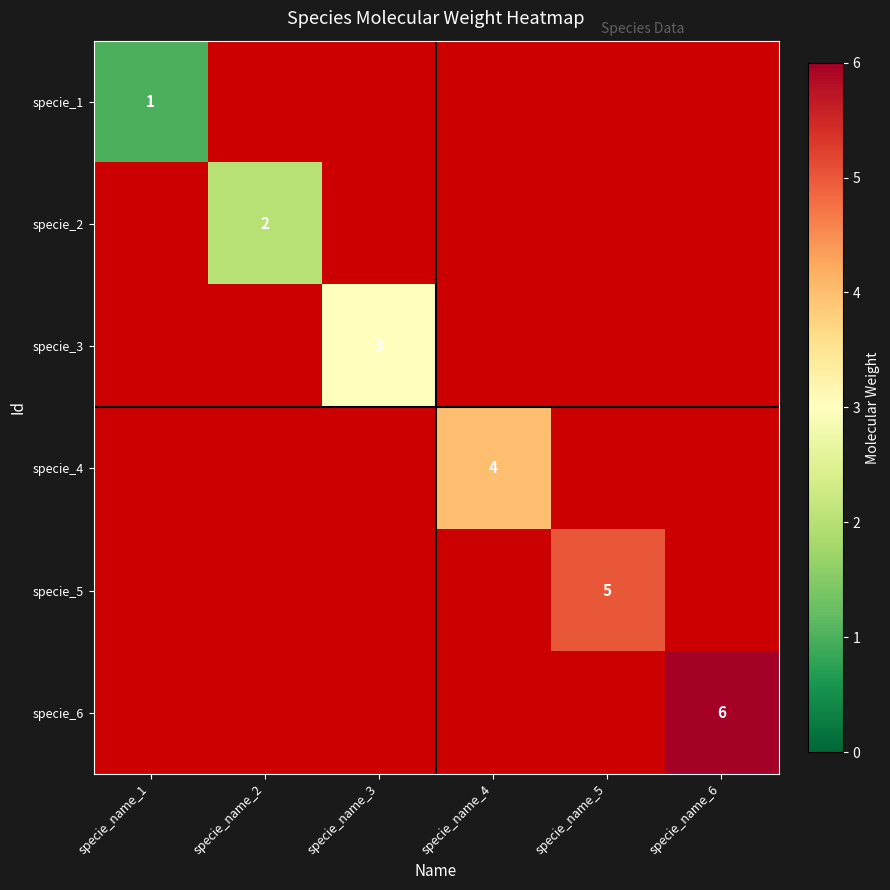

Which label corresponds to the largest value in the chart?

specie_name_6